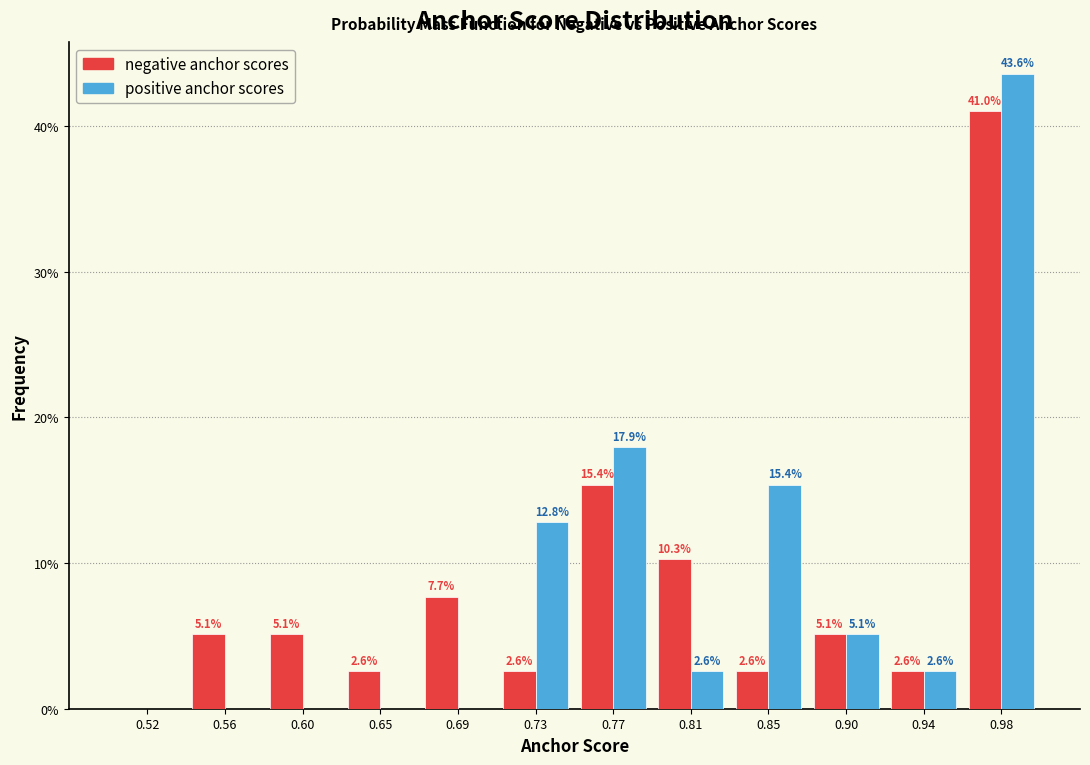

In the positive anchor scores series, which range on the x-axis has the tallest bar?

0.960 to 1.000